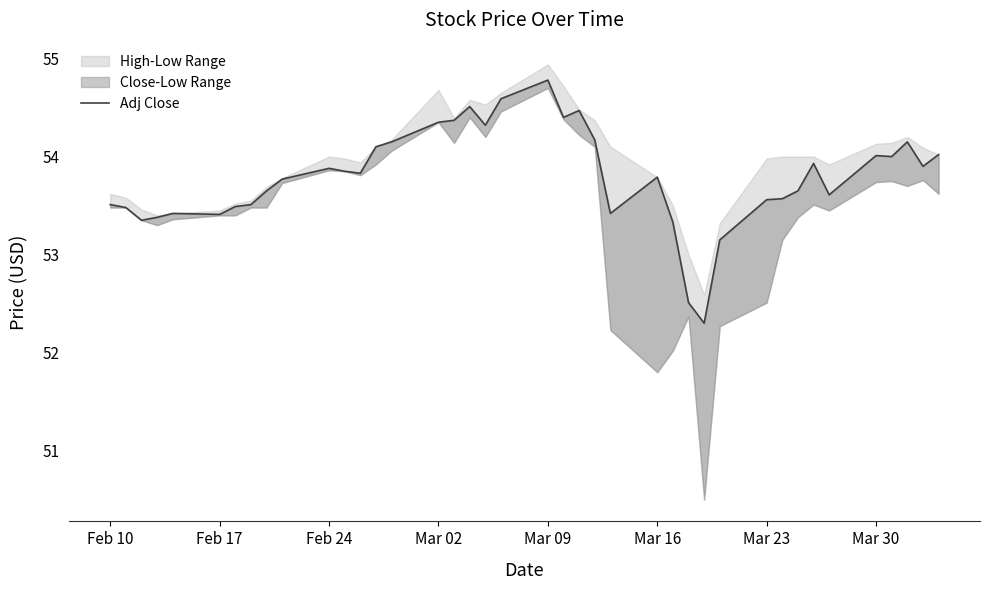

How many lines are shown in the chart?

1